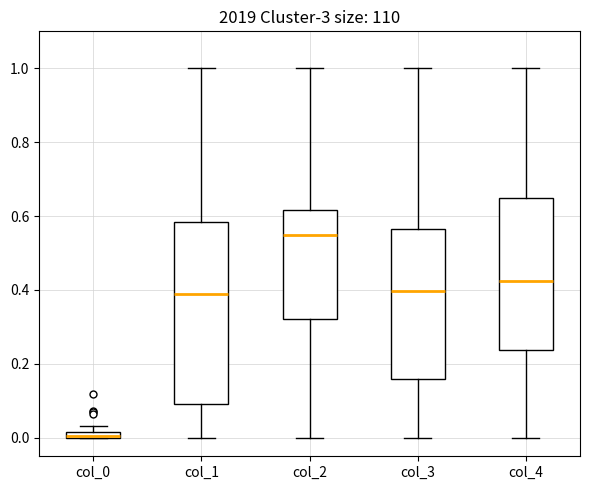

Where is the lower edge of the box for col_3 on the y-axis? The values are not printed on the chart, so give them approximately, as read against the axis.

0.16